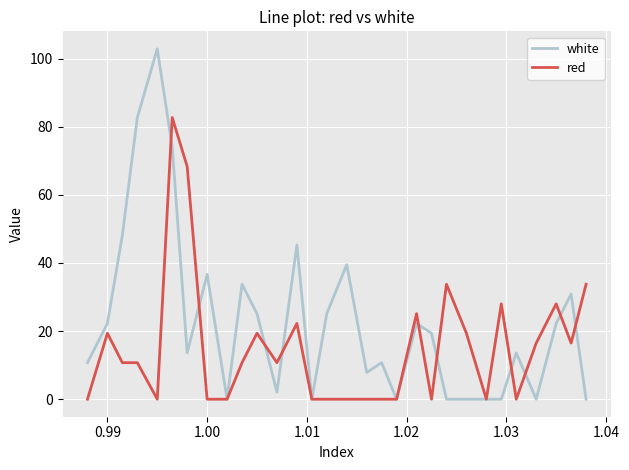

Which series has the largest total across all categories?

white